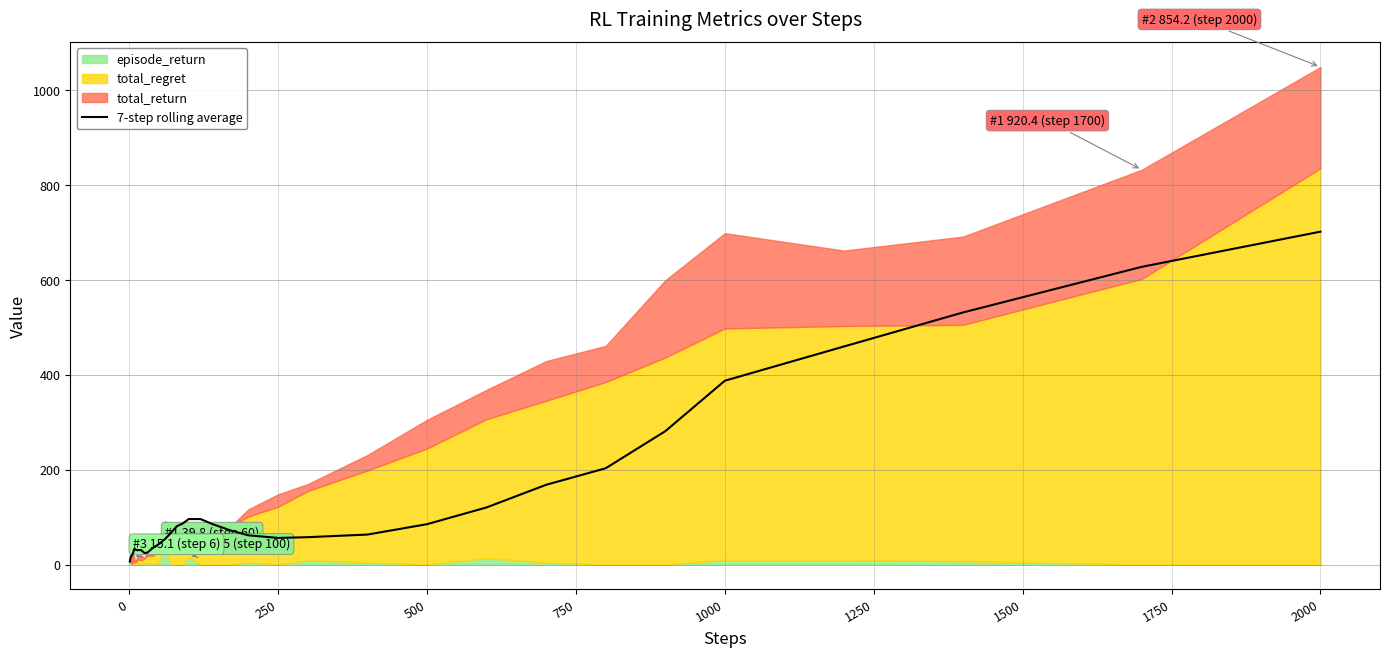

What is the maximum value for 7-step rolling average?

702.1